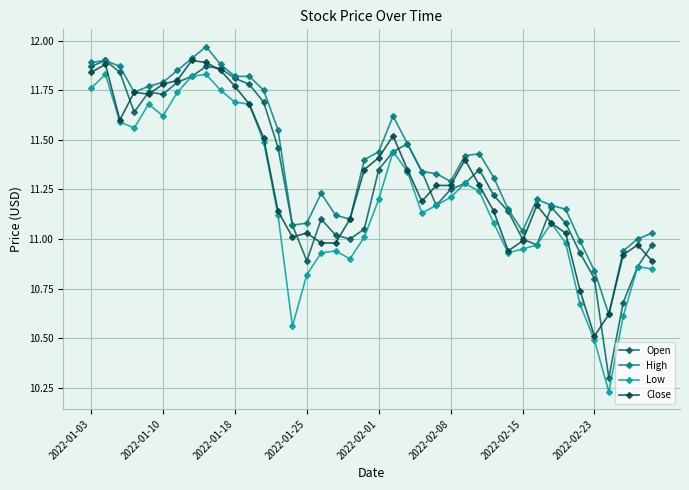

Rank the series by their maximum value, from highest to lowest.

High, Open, Close, Low